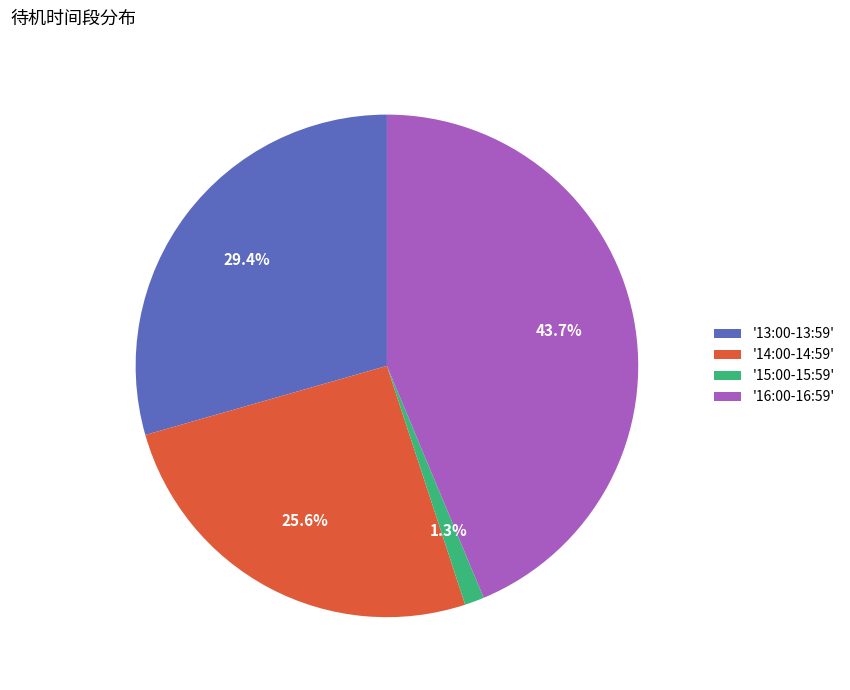

Which category has the smallest portion of the pie?

'15:00-15:59'